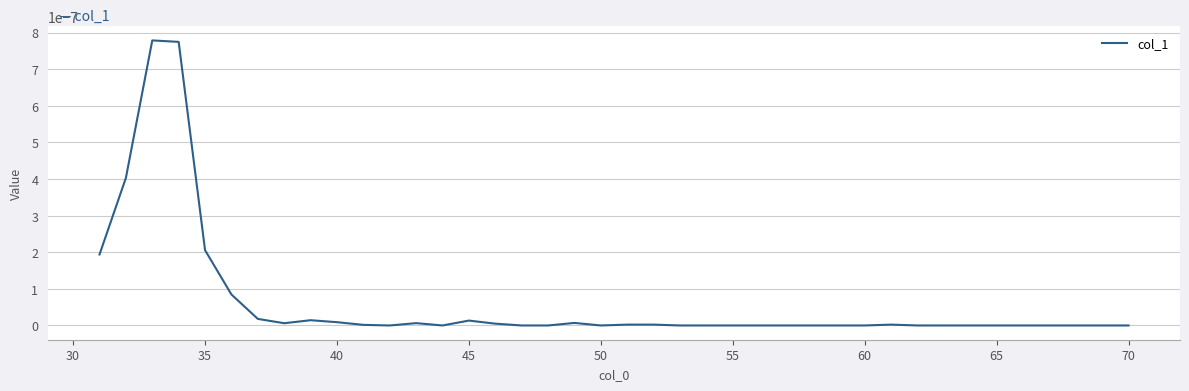

The chart shows a value of 0.0 at 70. True or false?

True